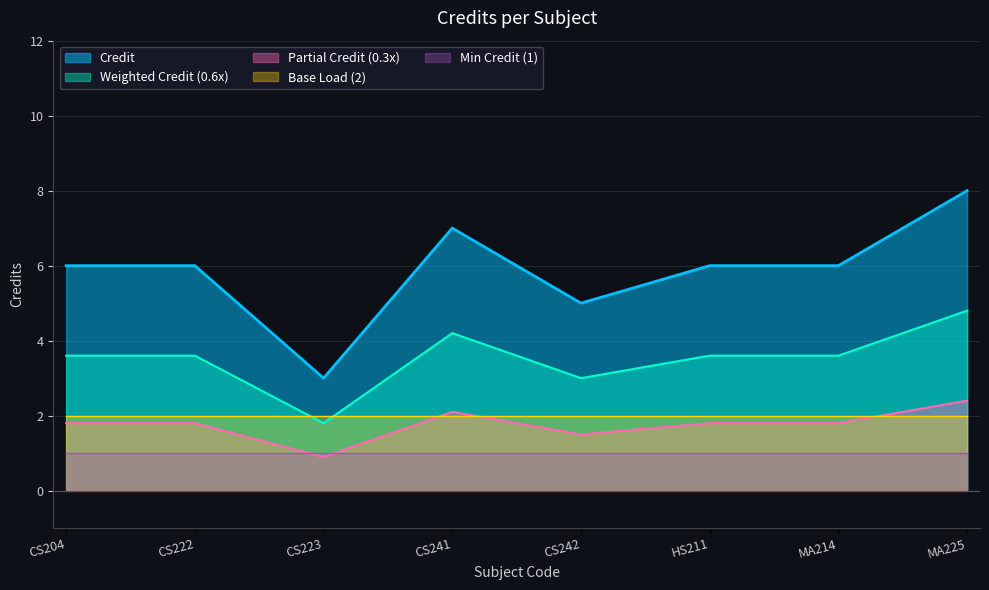

What position from the left is MA214?

7